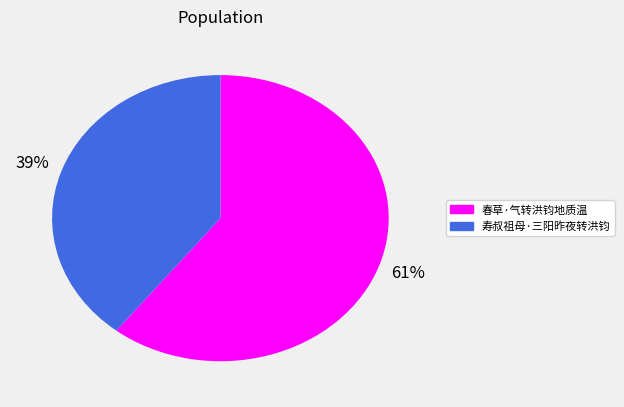

Approximately how many times larger is the value at 寿叔祖母·三阳昨夜转洪钧 compared to 春草·气转洪钧地质温?

0.6